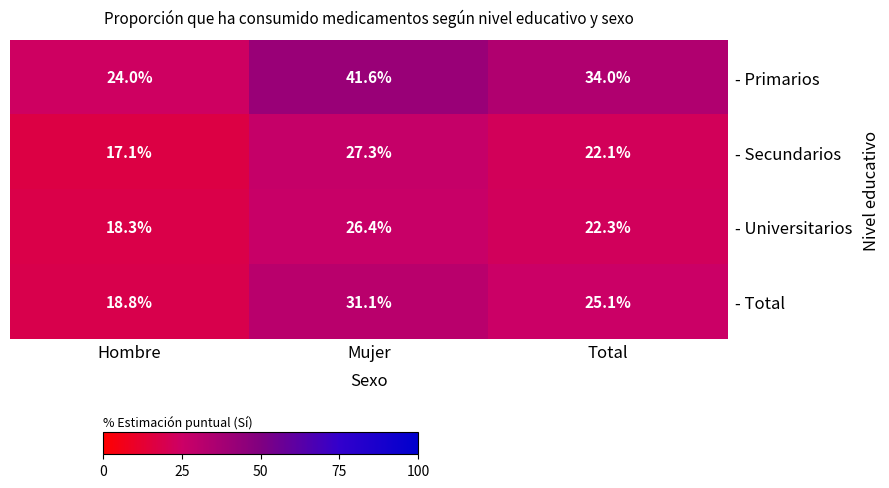

Which category has the highest value across all series?

Mujer